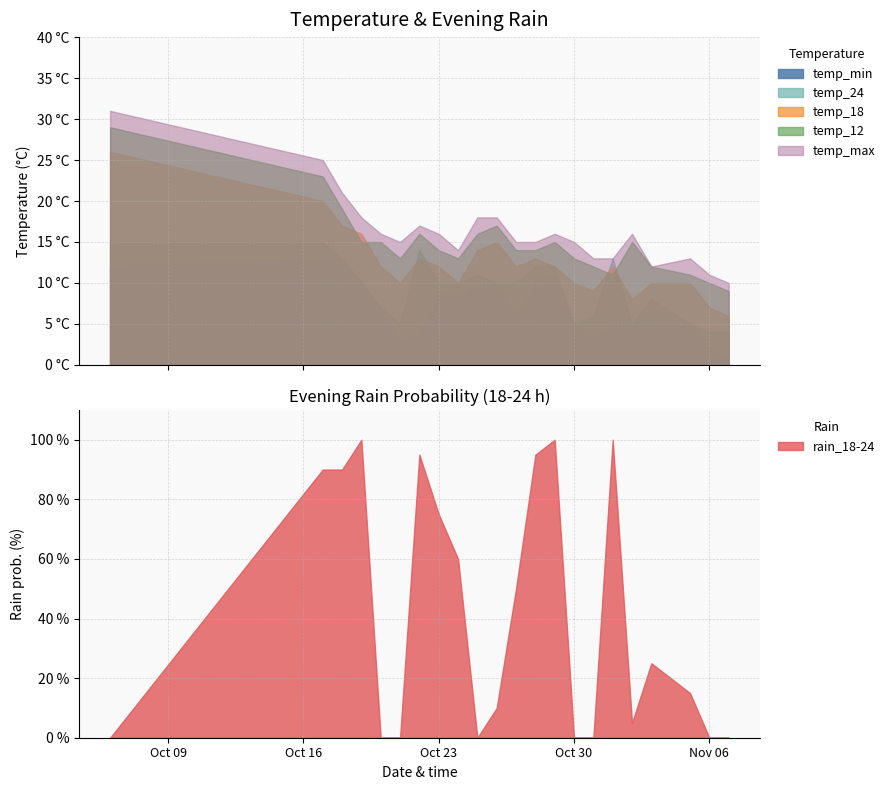

Rank the series by their maximum value, from lowest to highest.

temp_min, temp_24, temp_18, temp_12, temp_max, rain_18-24